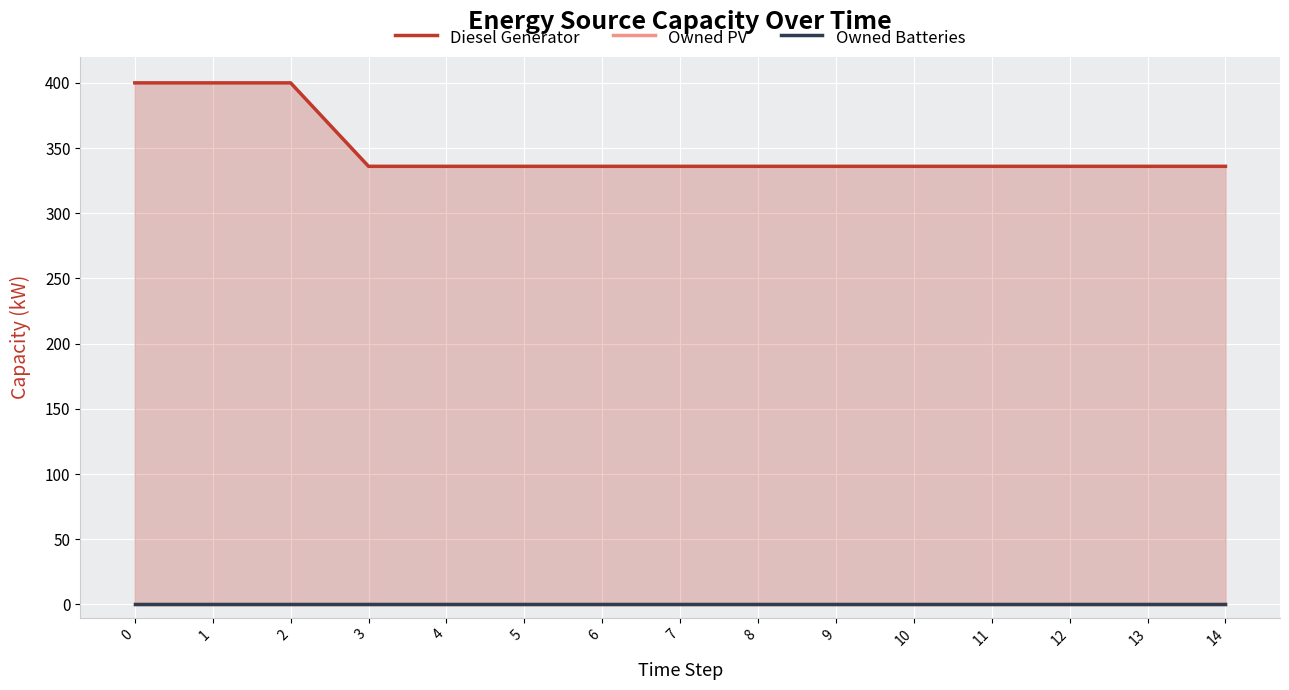

The value of Owned PV at 0 is 0. True or false?

True